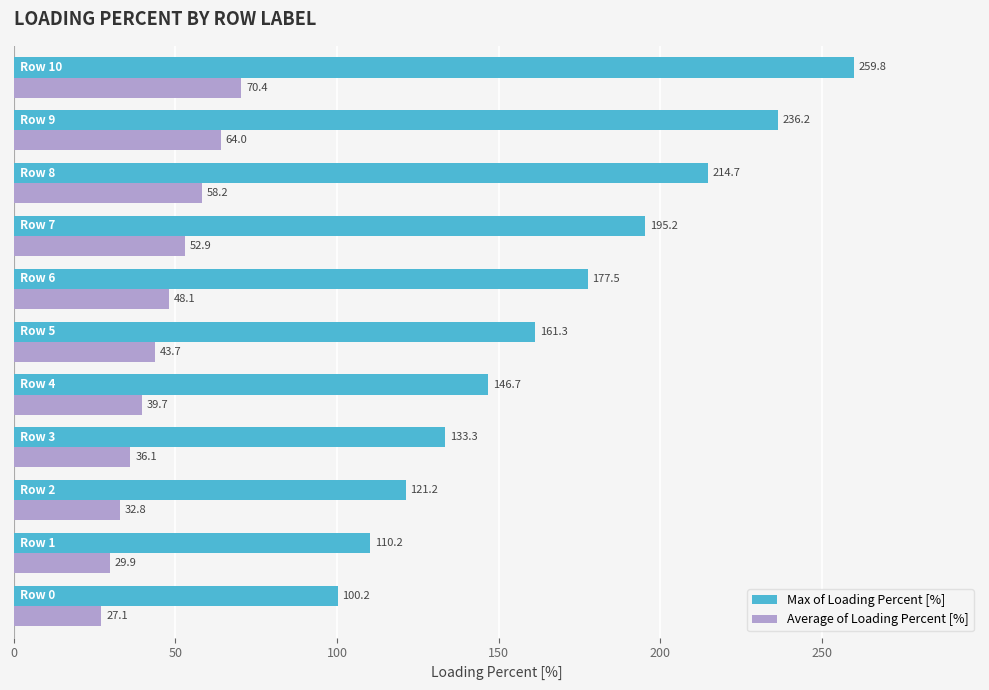

What is the sum of all Max of Loading Percent [%] values?

1856.3